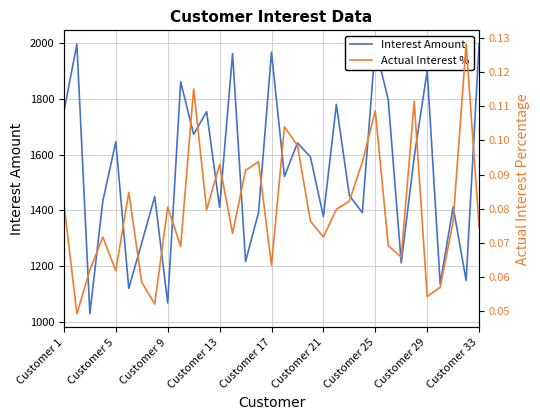

What is the difference between the maximum and minimum values in the Interest Amount series?

967